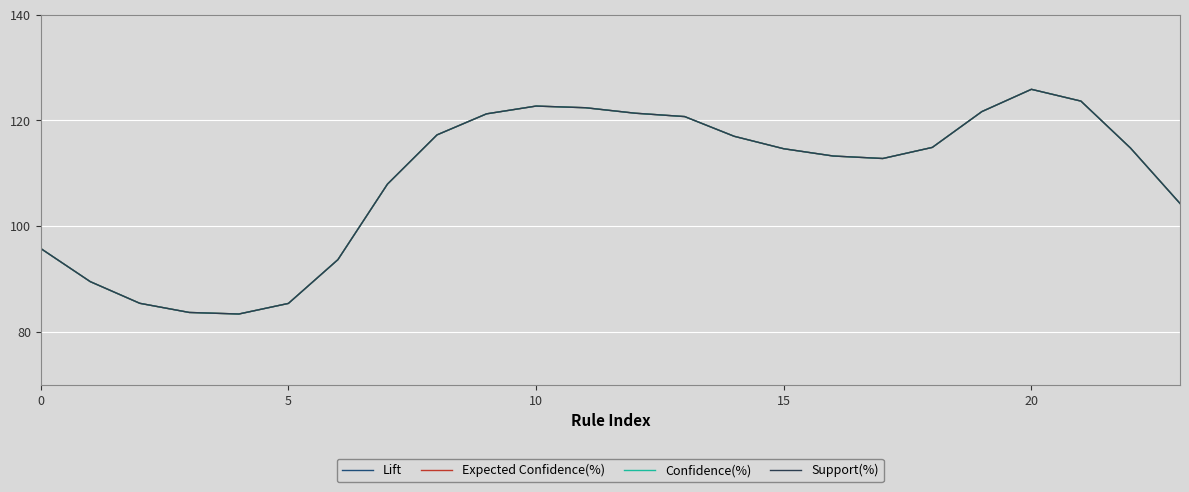

Does the chart display data point markers on the line(s)?

No